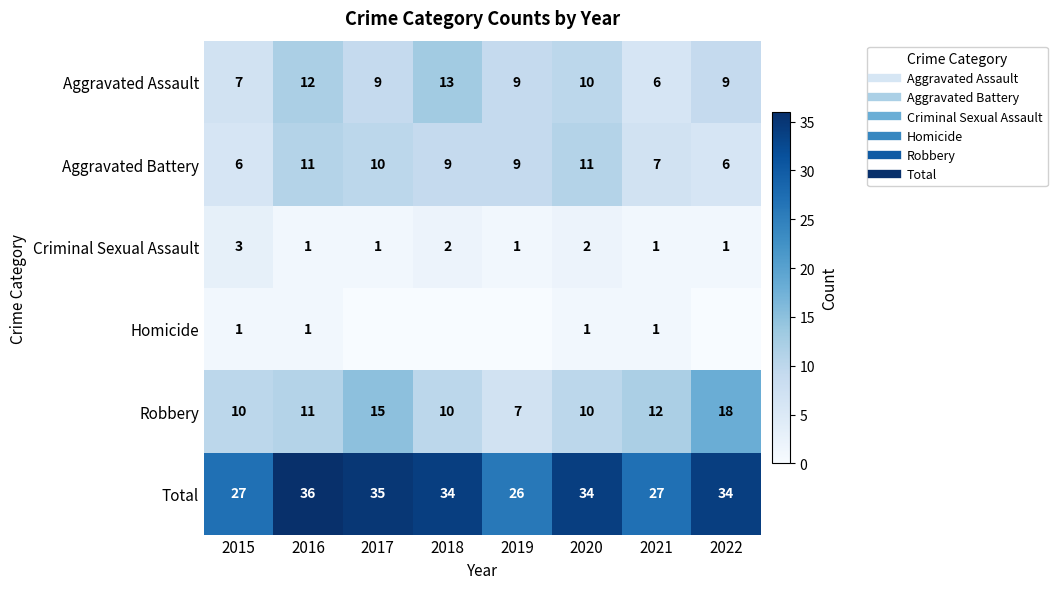

List the labels in order of Homicide value, largest first.

2015, 2016, 2020, 2021, 2017, 2018, 2019, 2022